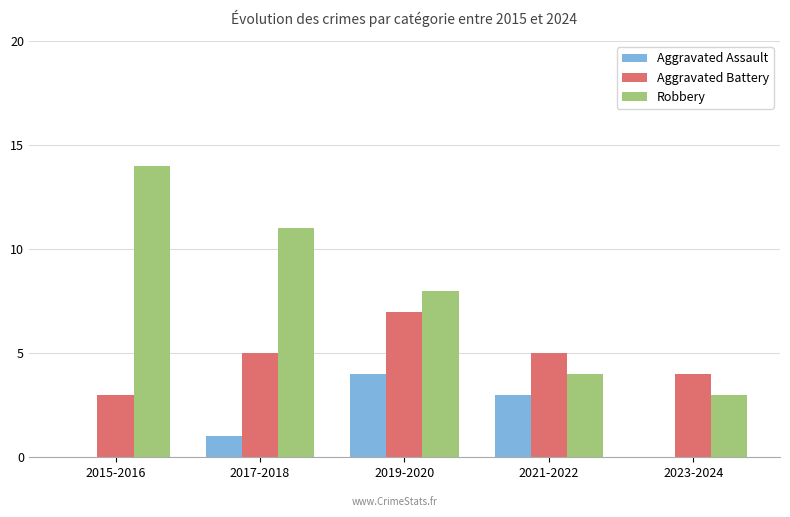

The value of Aggravated Assault at 2017-2018 is 2. True or false?

False